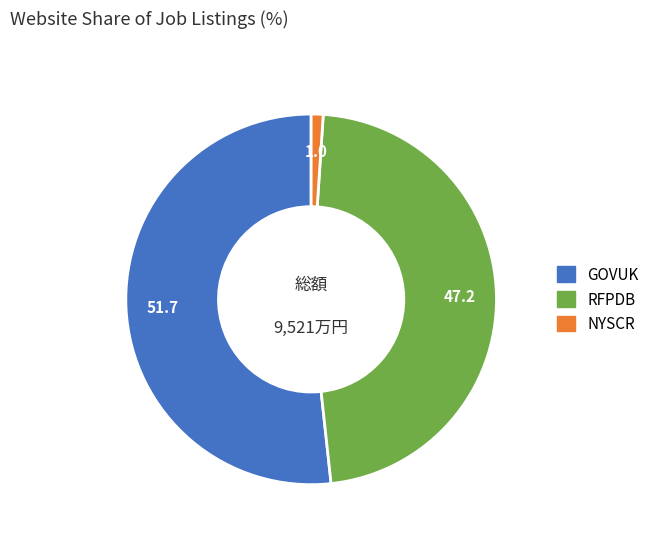

Does any single category account for the majority?

Yes